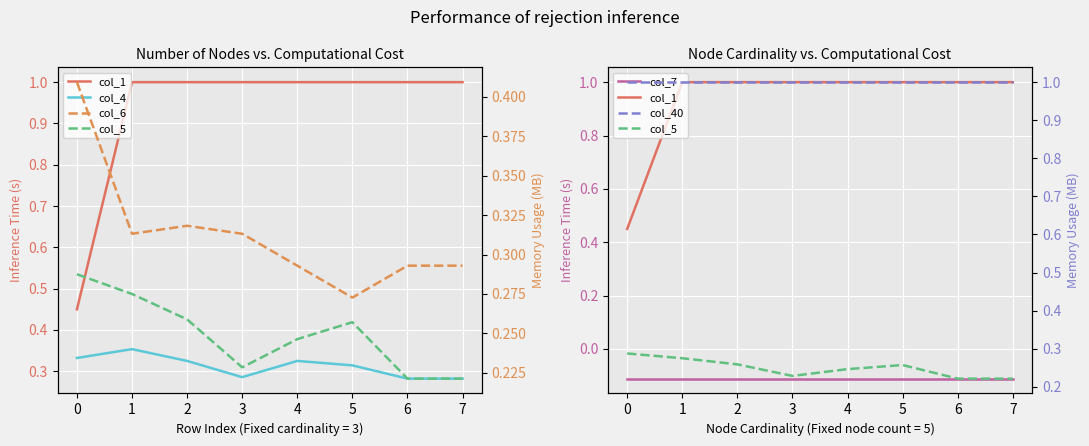

What is the sum of the col_40 values at 2 and 5?

2.0